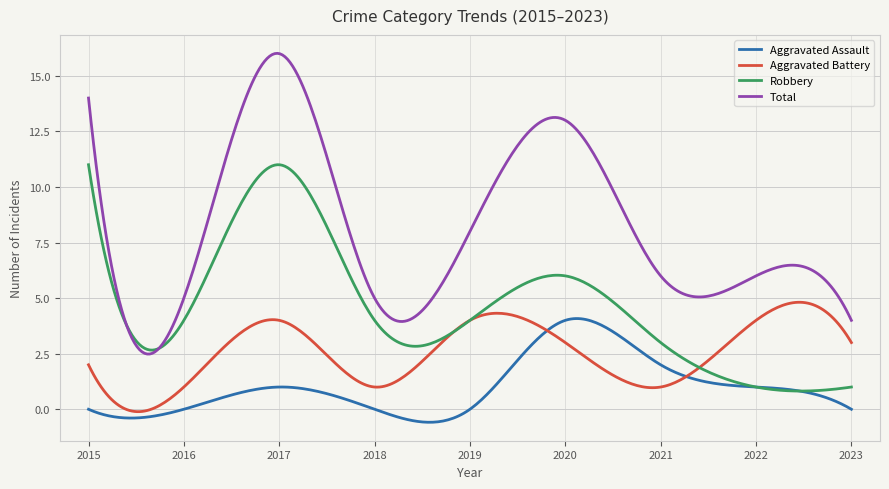

Which series has the largest total across all categories?

Total